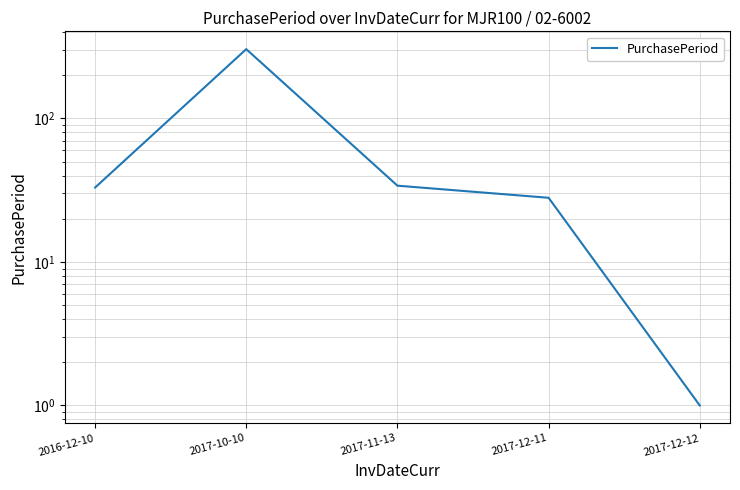

Where is the first local maximum?

2017-10-10